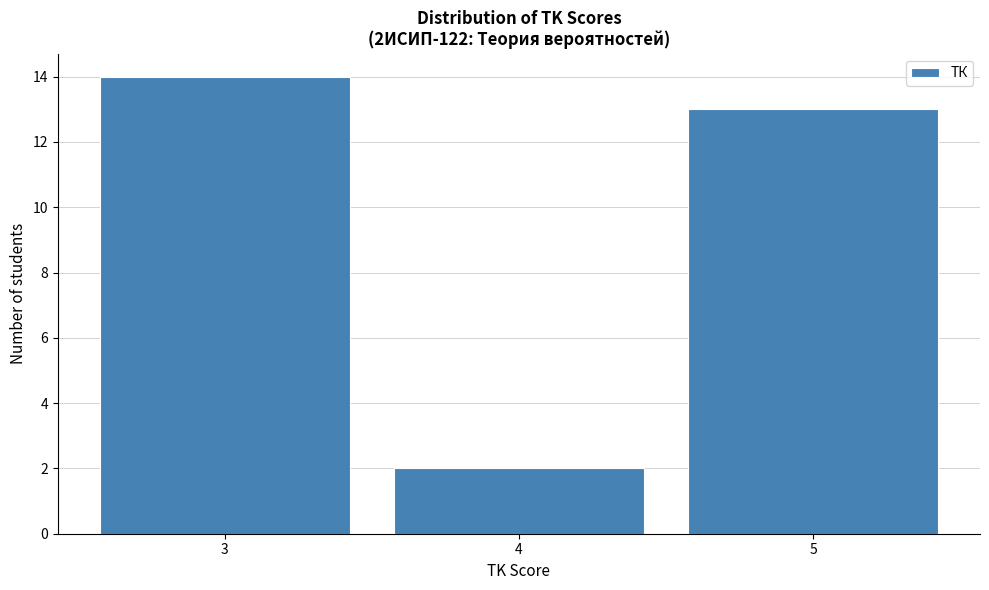

Which range on the x-axis has the tallest bar?

2.5 to 3.5